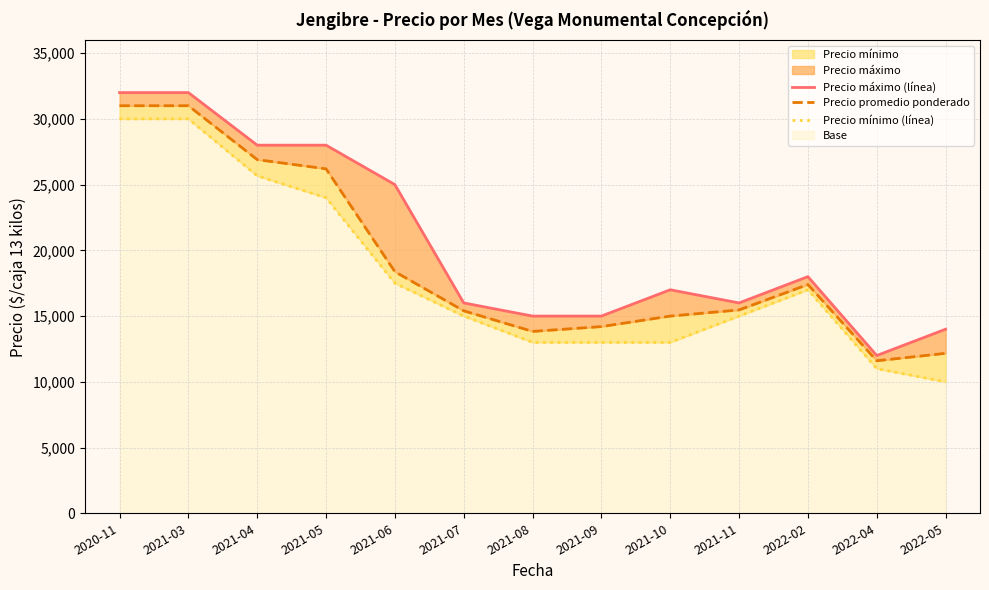

Which series has the largest range (max minus min)?

Precio máximo (línea)